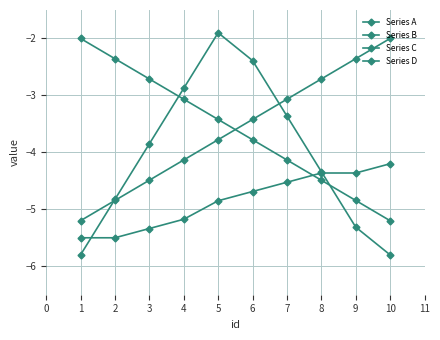

Where is the first local maximum for Series C?

5